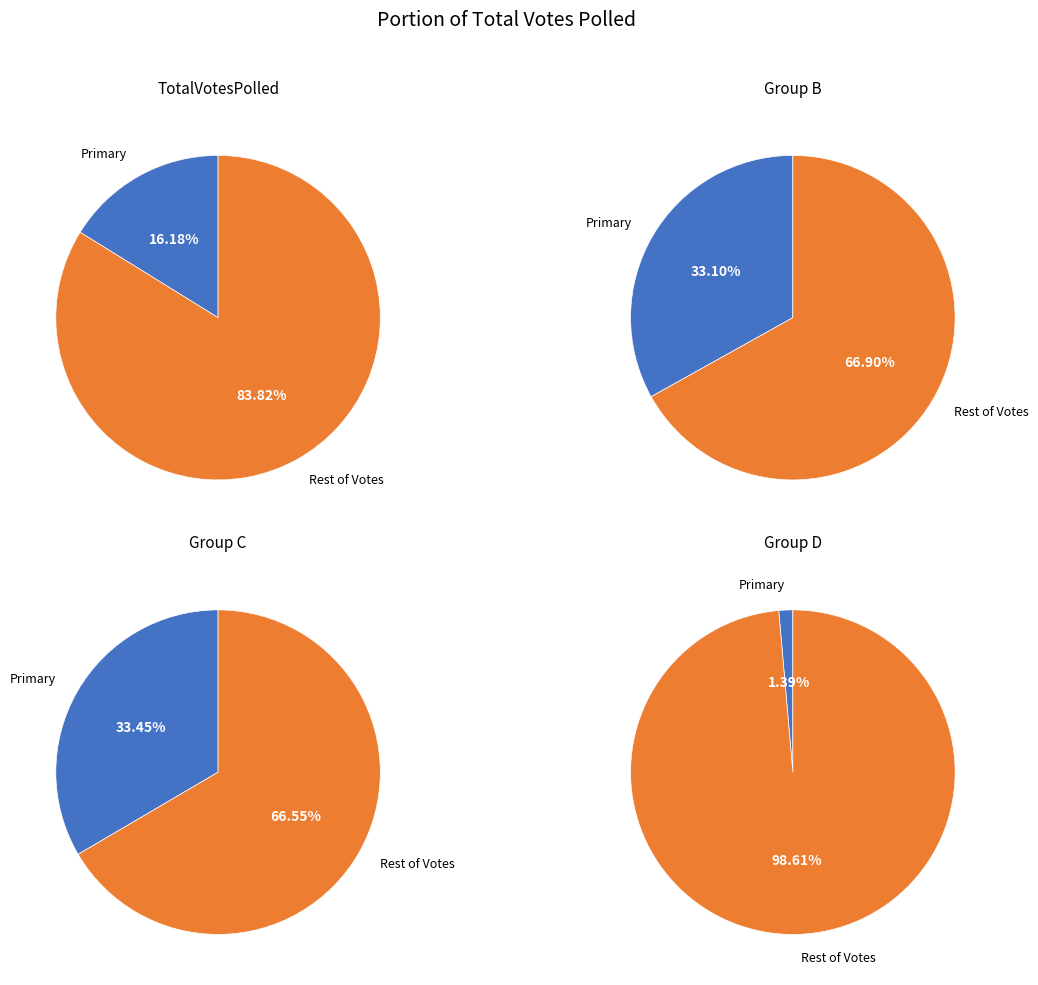

True or false: 218127 accounts for 21% of the total.

False